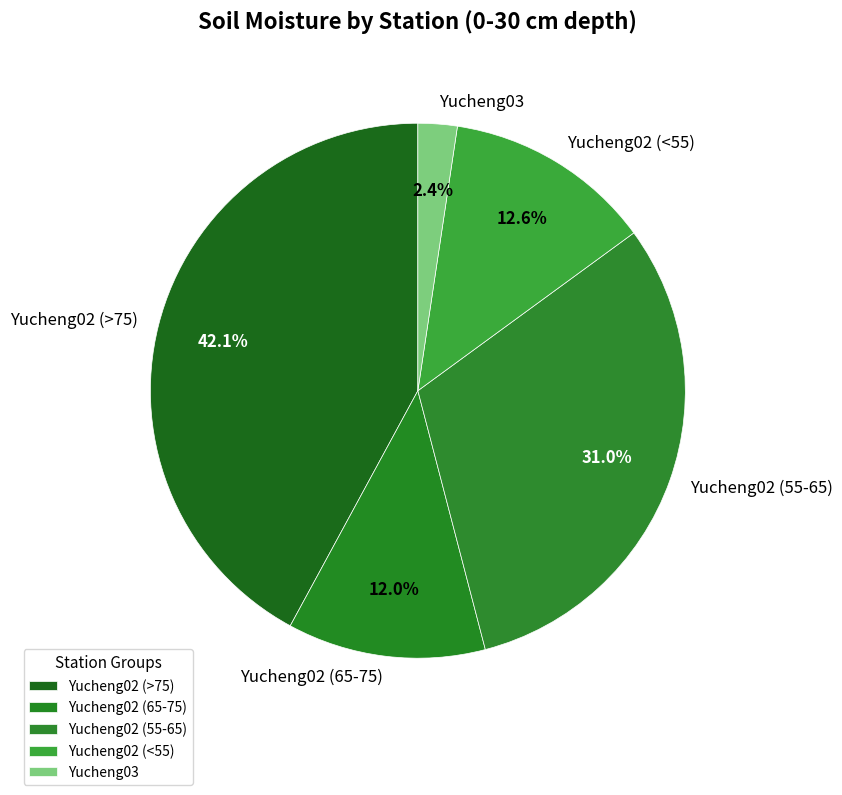

Rank the categories by value from highest to lowest.

Yucheng02 (>75), Yucheng02 (55-65), Yucheng02 (<55), Yucheng02 (65-75), Yucheng03